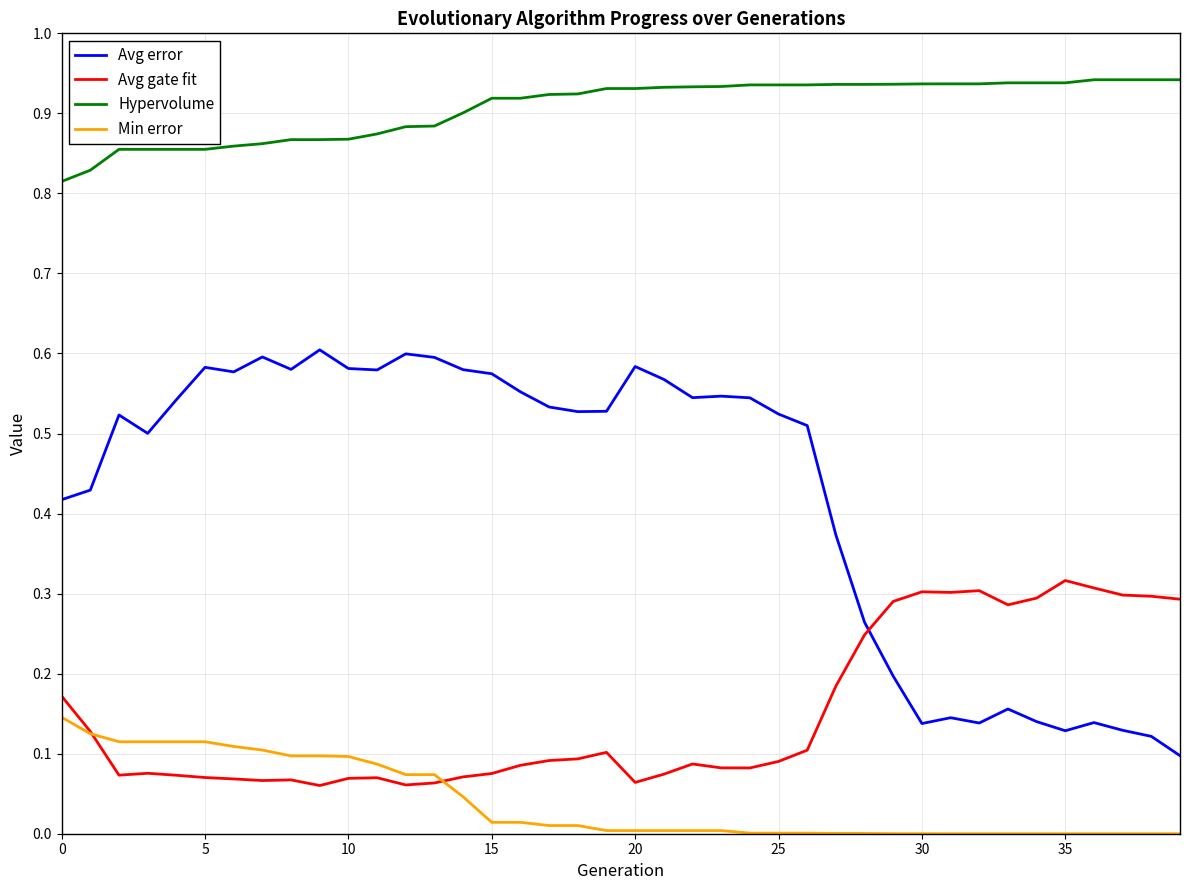

Which series has the widest spread of values?

Avg error